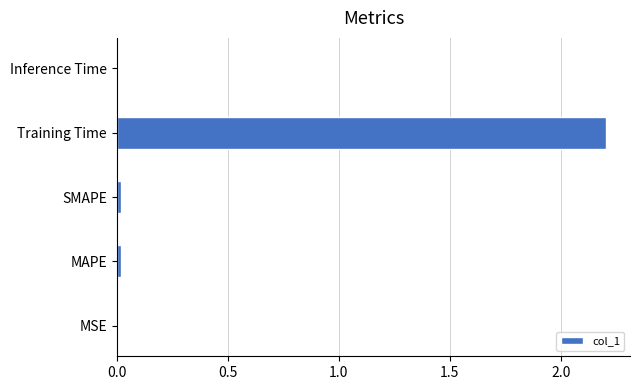

What is the maximum value shown in the chart?

2.2